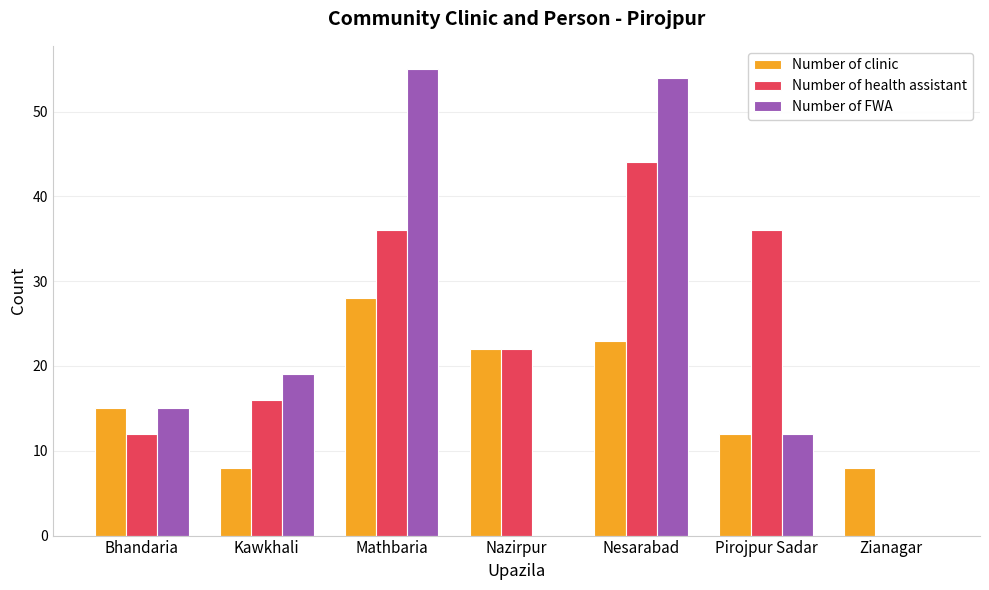

Are the bars grouped side by side (vs. stacked)?

Yes